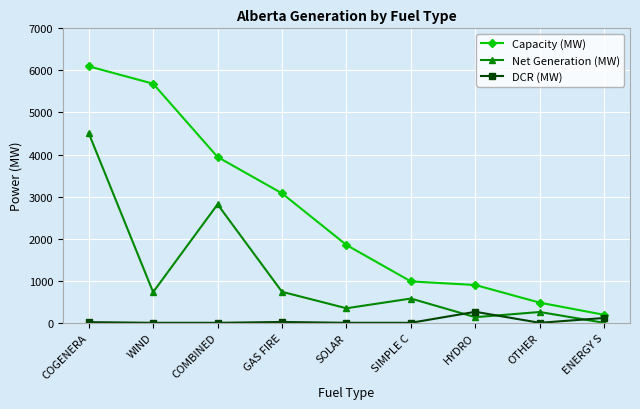

How many intersections are there between Net Generation (MW) and DCR (MW)?

3